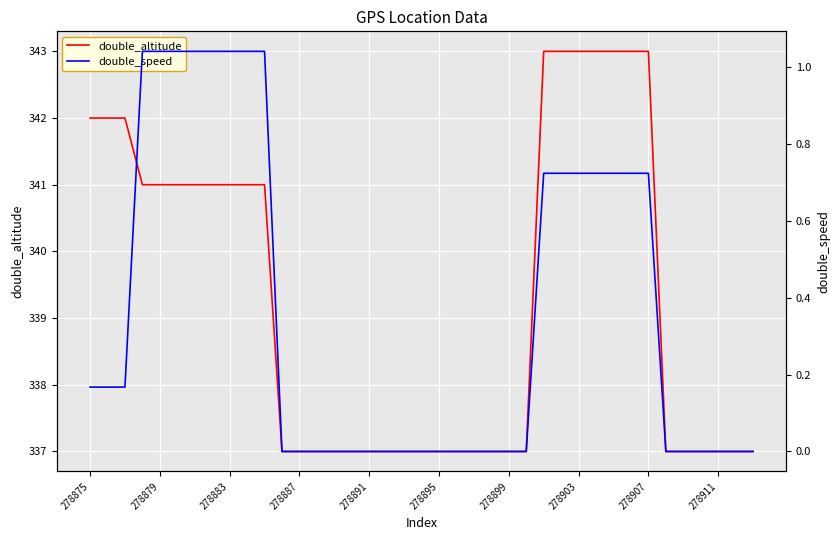

Which series changed the most between 31 and 35?

double_altitude